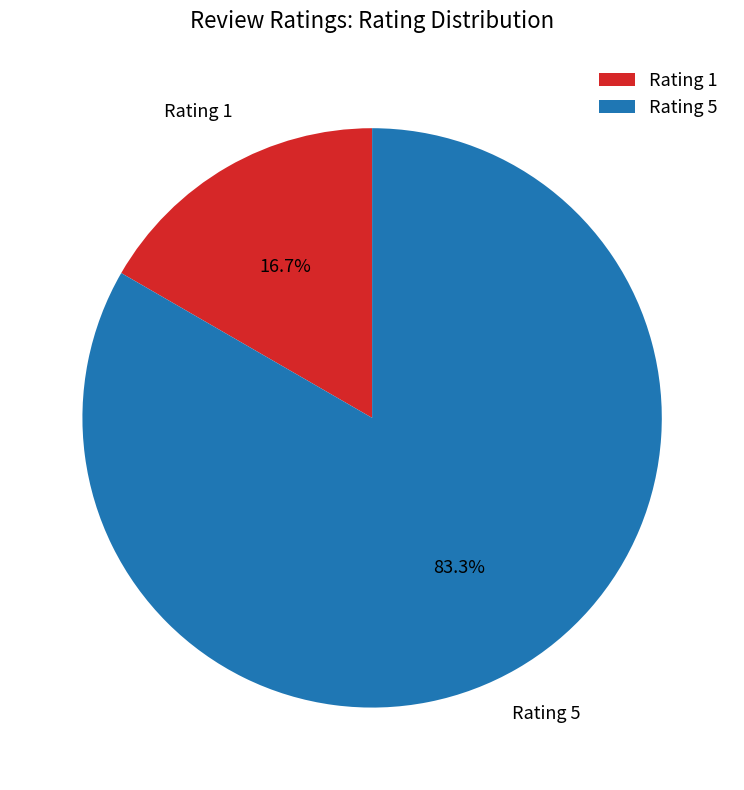

What is the ratio of the value at Rating 1 to the value at Rating 5?

0.2